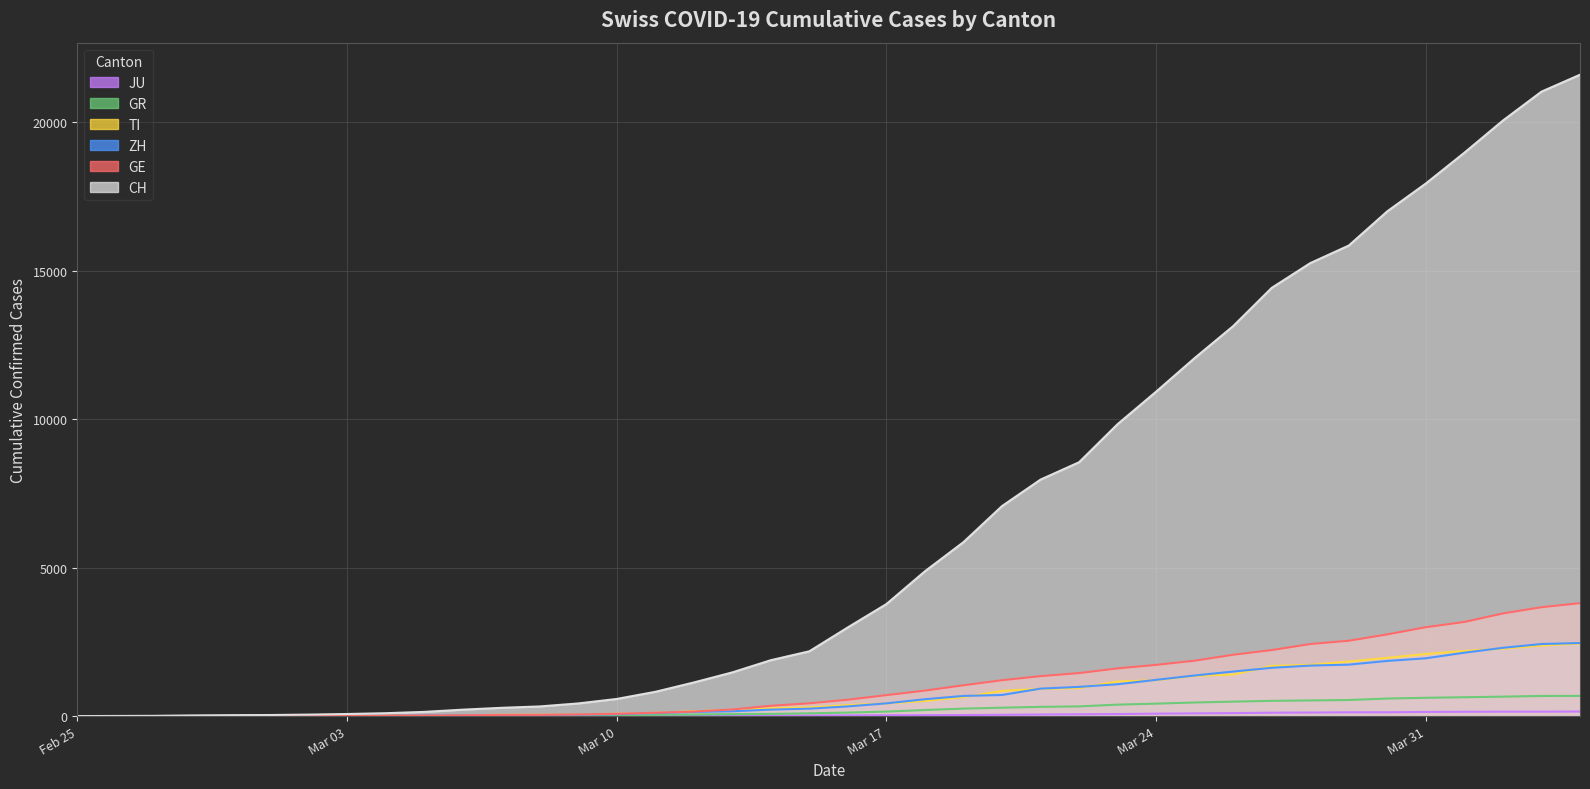

The TI series shows 69 at 2020-03-08. True or false?

False